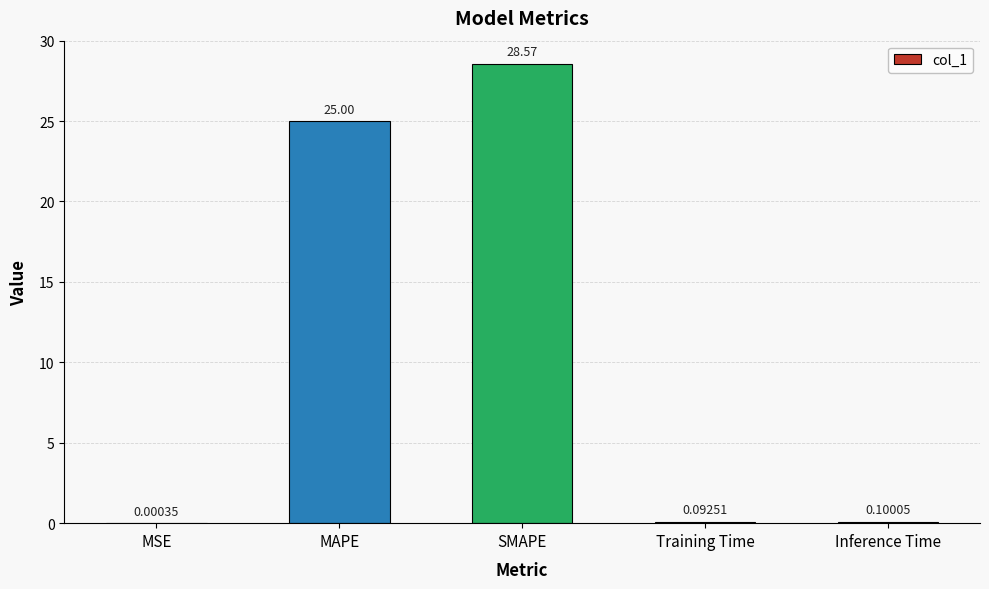

What is the average value?

10.8